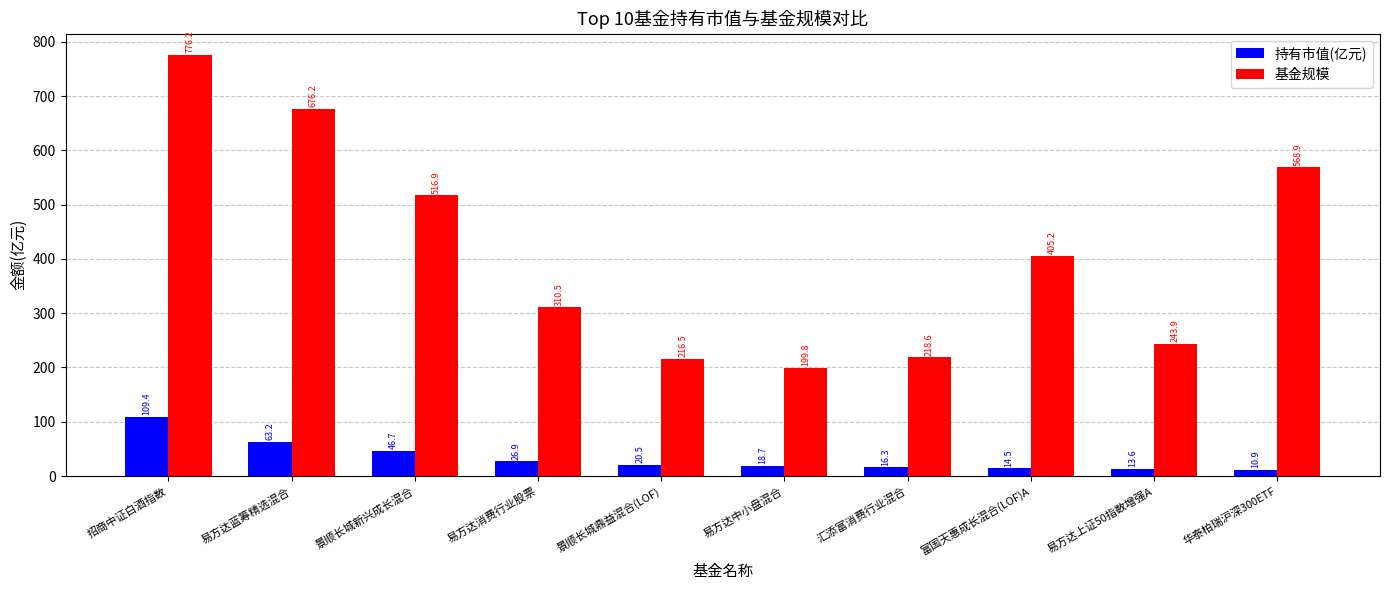

Is the value of 持有市值(亿元) at 易方达蓝筹精选混合 greater than the value of 基金规模 at 易方达上证50指数增强A?

No